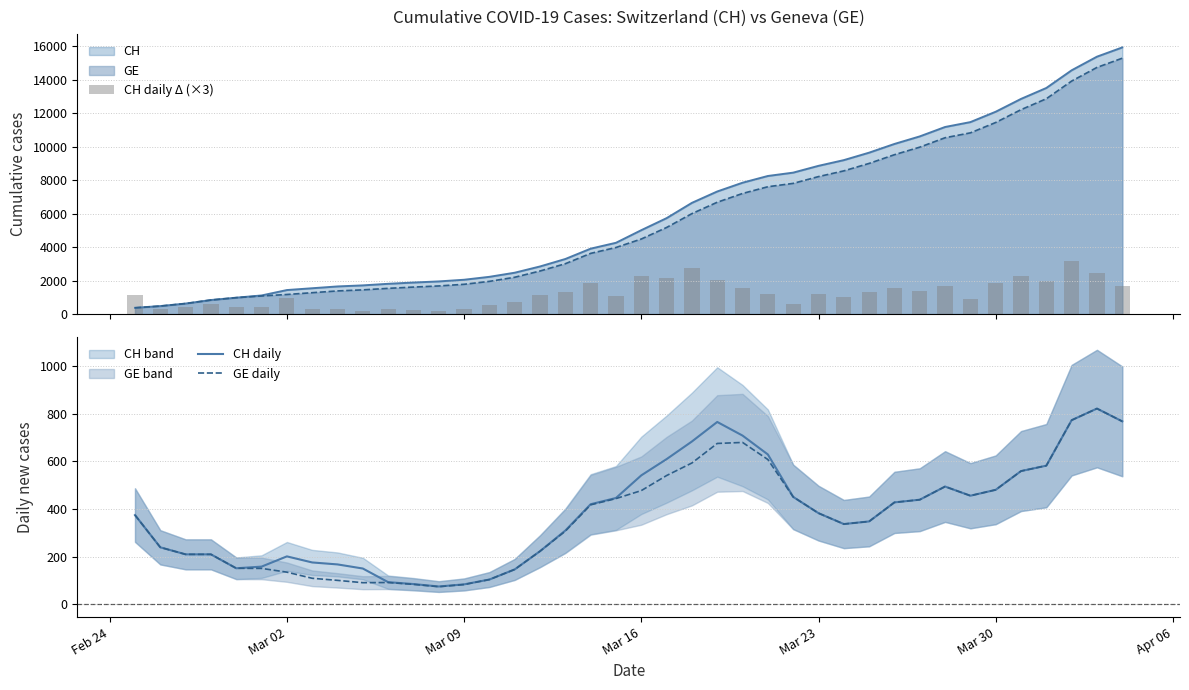

Reading left to right, extract all data points from this chart.

CH daily Δ (×3): 1125.0	312.0	453.0	630.0	423.0	396.0	969.0	324.0	324.0	189.0	282.0	228.0	201.0	297.0	525.0	738.0	1119.0	1338.0	1851.0	1053.0	2259.0	2157.0	2739.0	2037.0	1572.0	1206.0	600.0	1218.0	1023.0	1338.0	1560.0	1353.0	1686.0	876.0	1857.0	2298.0	1959.0	3168.0	2442.0	1653.0
CH daily: 375.0	239.5	210.0	210.0	151.5	158.5	201.5	176.0	167.8	150.5	93.2	85.2	75.0	84.0	104.2	146.8	223.2	310.0	420.5	446.8	541.8	610.0	684.0	766.0	708.8	629.5	451.2	383.0	337.2	348.2	428.2	439.5	494.8	456.2	481.0	559.8	582.5	773.5	822.2	768.5
GE daily: 375.0	239.5	210.0	210.0	151.5	151.0	135.2	109.5	100.8	91.0	91.8	84.0	74.2	83.2	104.2	146.8	223.2	307.5	418.0	444.2	477.8	541.0	593.8	675.8	680.0	608.2	451.2	383.0	337.2	348.2	428.2	439.5	494.8	456.2	481.0	559.8	582.5	773.5	822.2	768.5